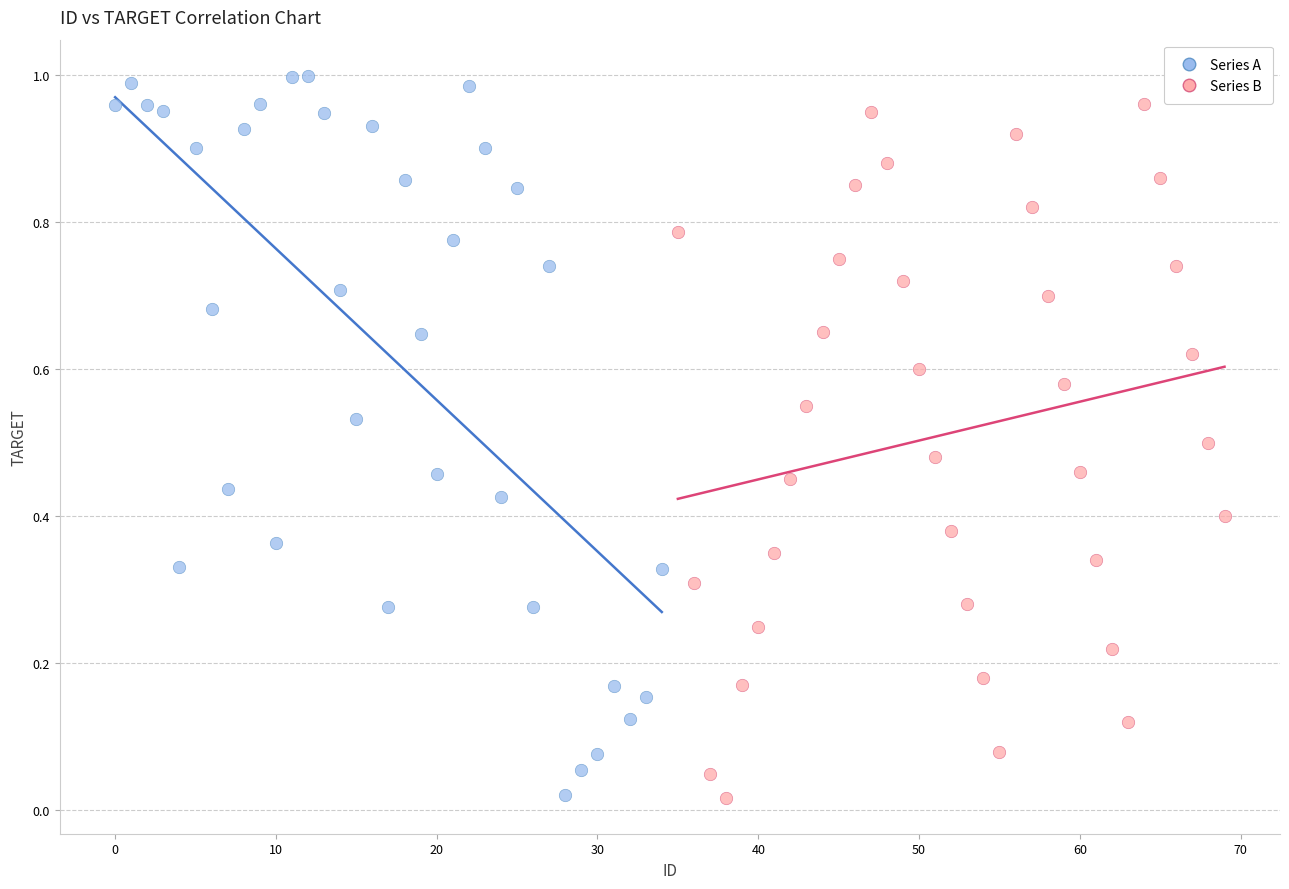

What are all the series names shown in the legend?

Series A, Series B